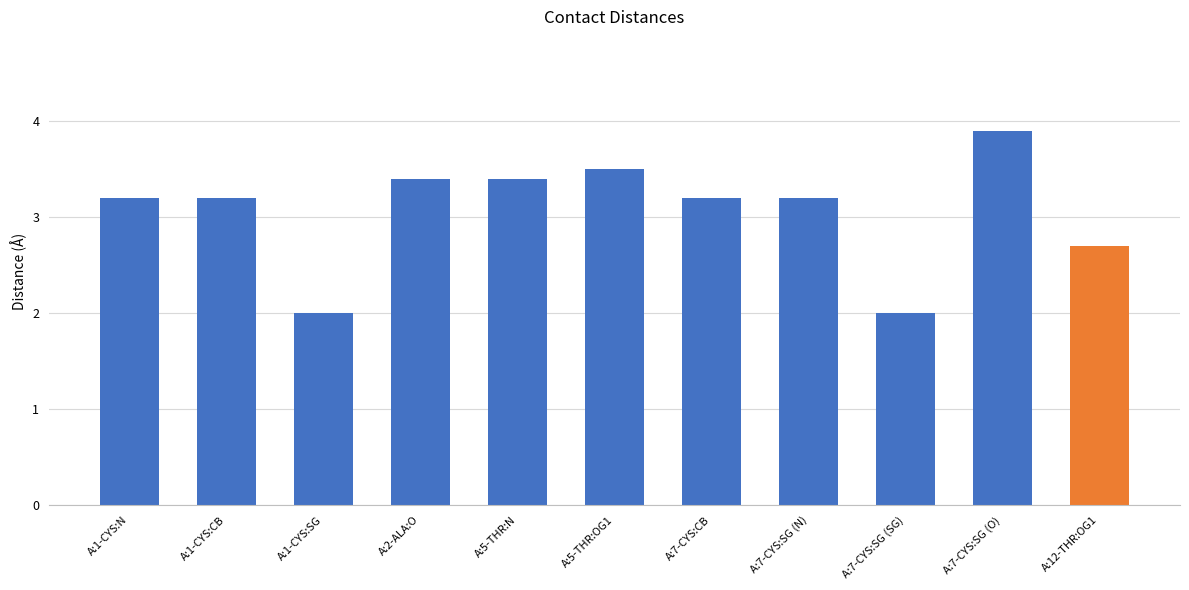

Are the bars horizontal?

No